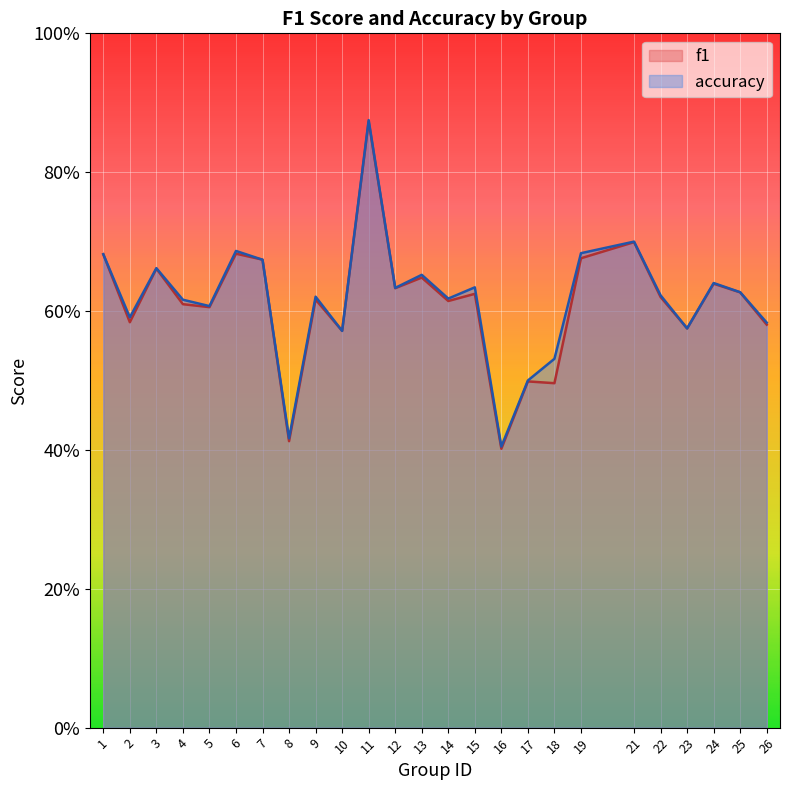

At 21, list the series in order from largest to smallest.

accuracy, f1